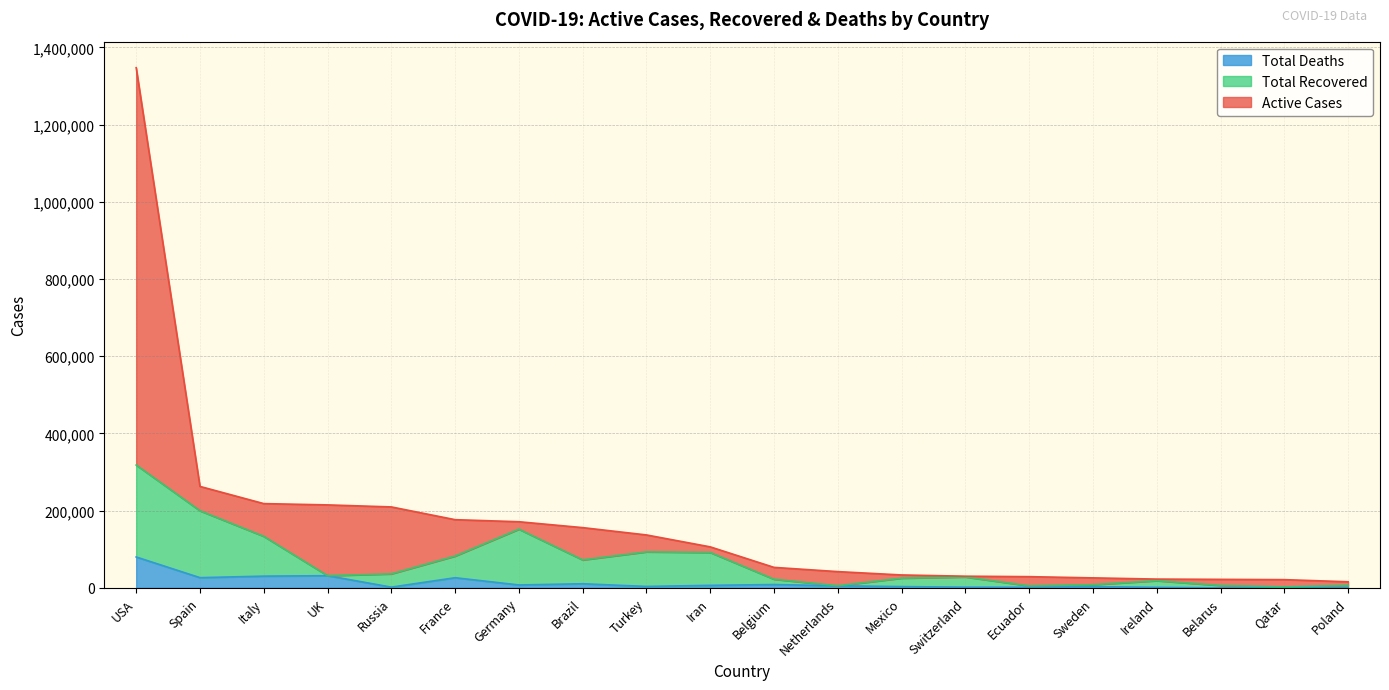

Does the chart display data point markers on the line(s)?

No